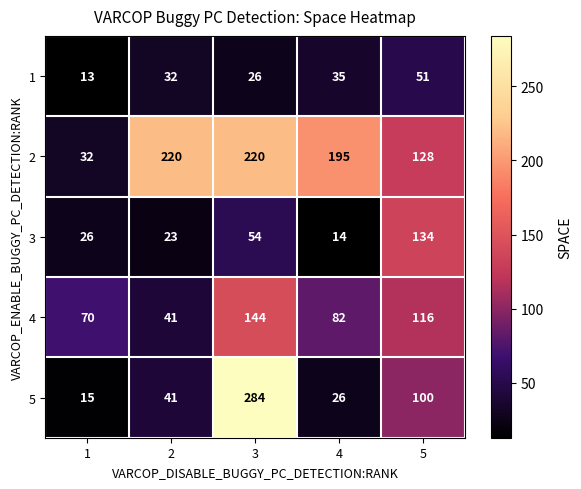

Which category has the highest value in the 1 series?

5